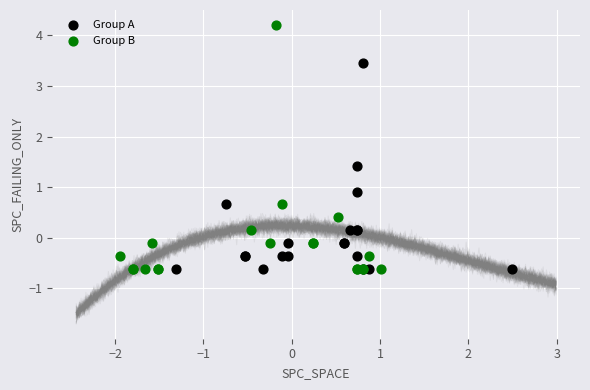

Which series contains the highest Y value?

Group B